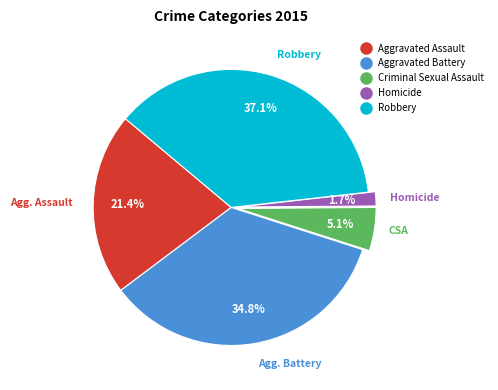

What percentage is NOT represented by Aggravated Battery?

65.2%